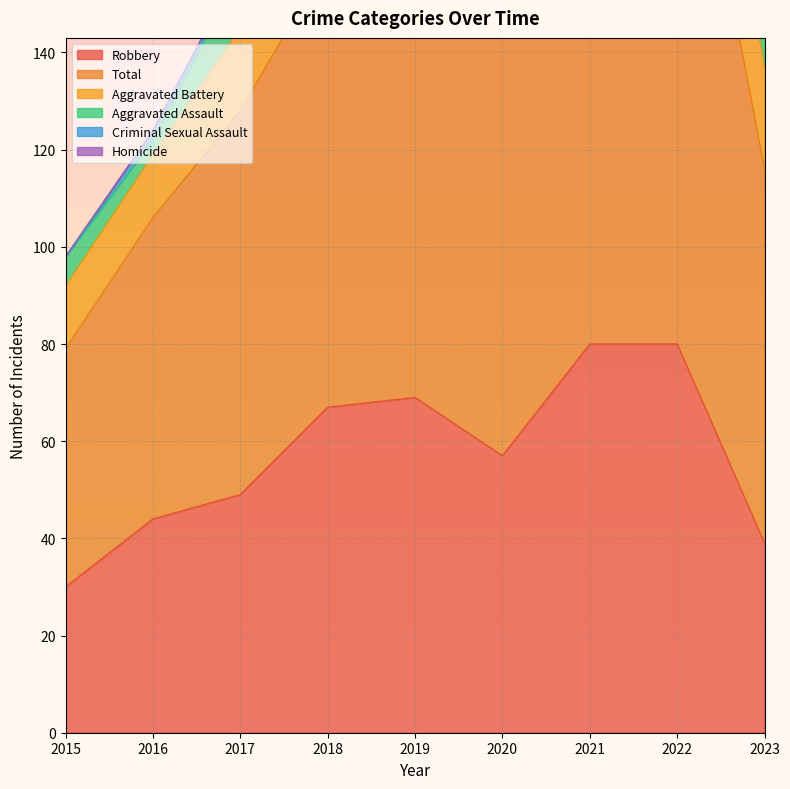

What is the minimum value for Robbery?

30